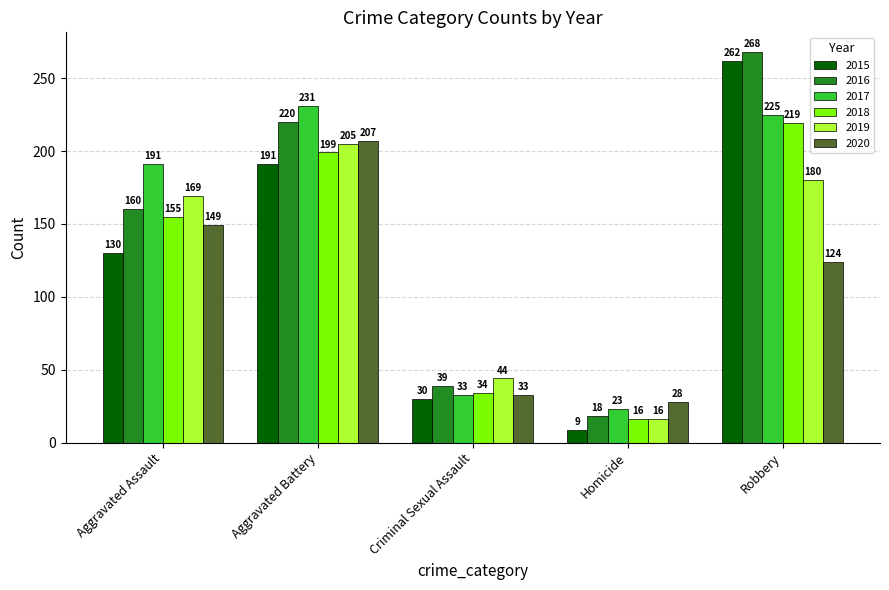

Reading left to right, transcribe all the data shown in this chart.

2015: Aggravated Assault=130	Aggravated Battery=191	Criminal Sexual Assault=30	Homicide=9	Robbery=262
2016: Aggravated Assault=160	Aggravated Battery=220	Criminal Sexual Assault=39	Homicide=18	Robbery=268
2017: Aggravated Assault=191	Aggravated Battery=231	Criminal Sexual Assault=33	Homicide=23	Robbery=225
2018: Aggravated Assault=155	Aggravated Battery=199	Criminal Sexual Assault=34	Homicide=16	Robbery=219
2019: Aggravated Assault=169	Aggravated Battery=205	Criminal Sexual Assault=44	Homicide=16	Robbery=180
2020: Aggravated Assault=149	Aggravated Battery=207	Criminal Sexual Assault=33	Homicide=28	Robbery=124